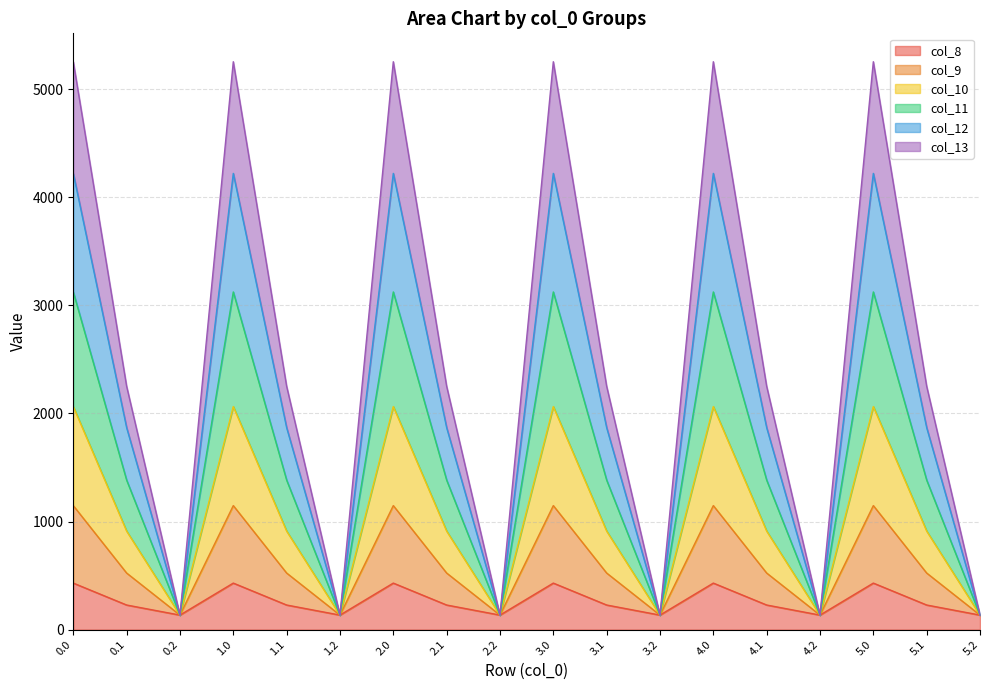

At which category does col_8 reach its first local peak?

1.0